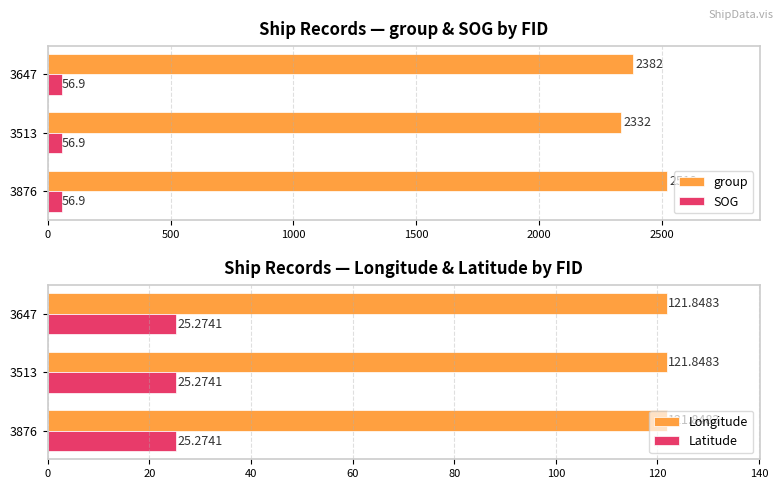

Rank the categories by group value from lowest to highest.

3513, 3647, 3876